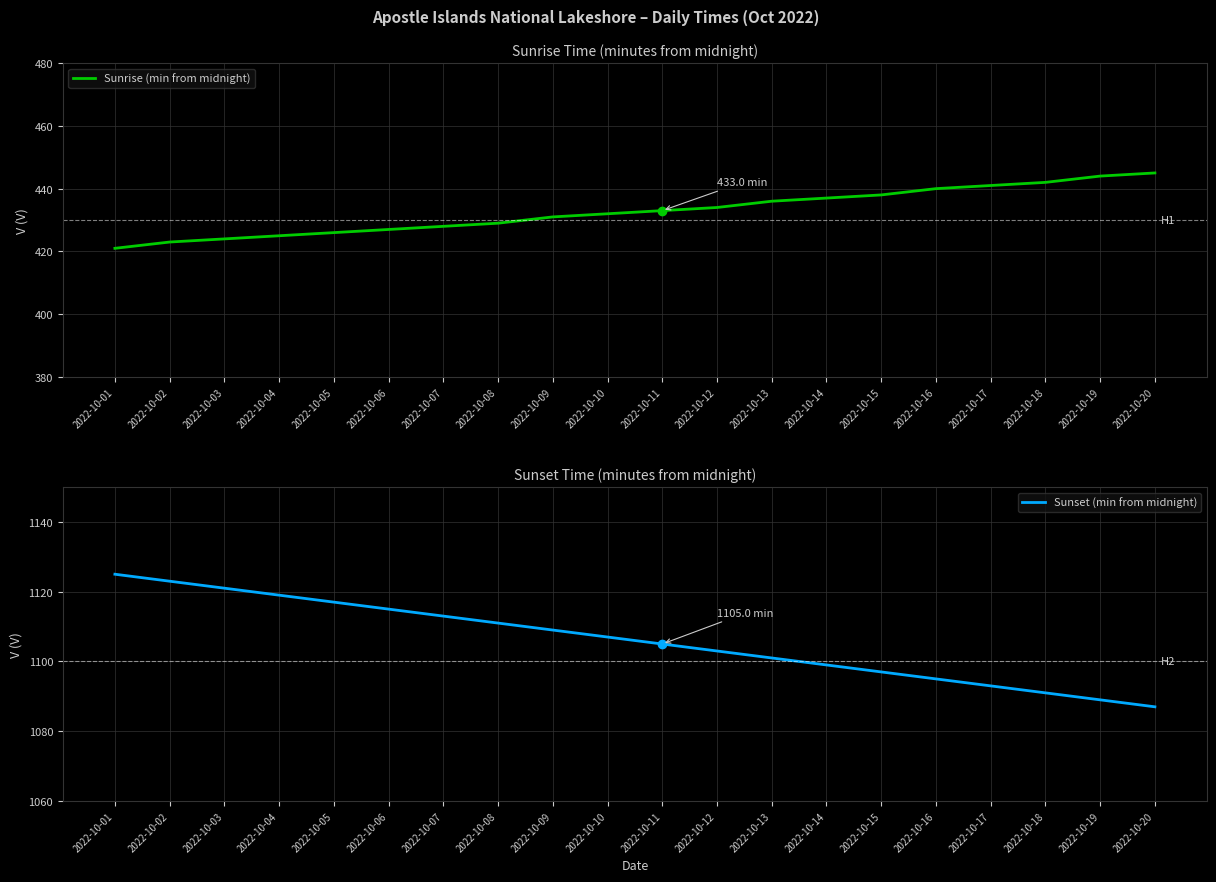

What is the sum of all Sunset (min from midnight) values?

22120